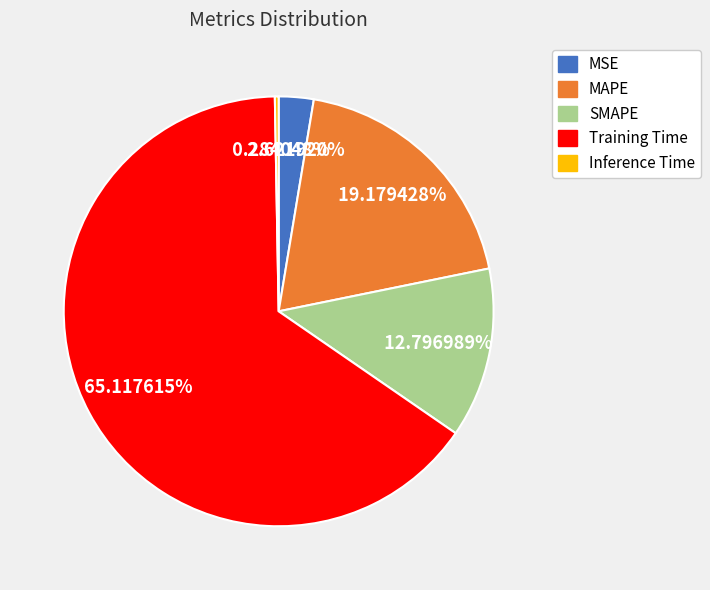

Which has a higher value, Training Time or Inference Time?

Training Time